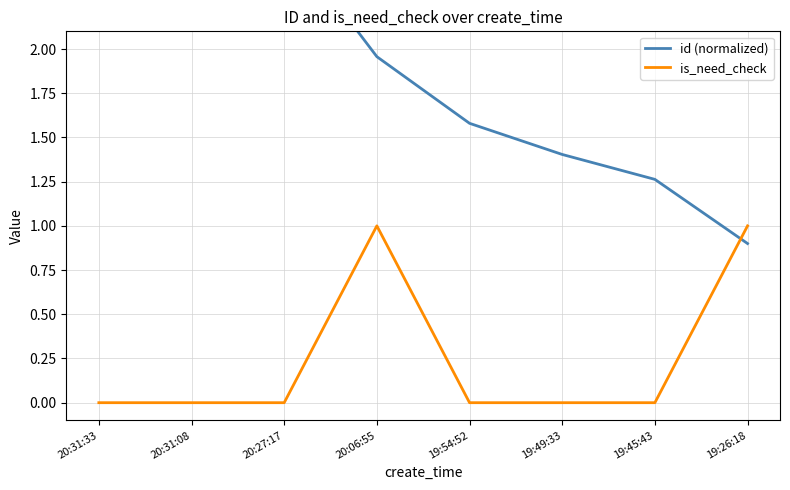

What is the difference between the second highest and minimum values in the id (normalized) series?

1.8